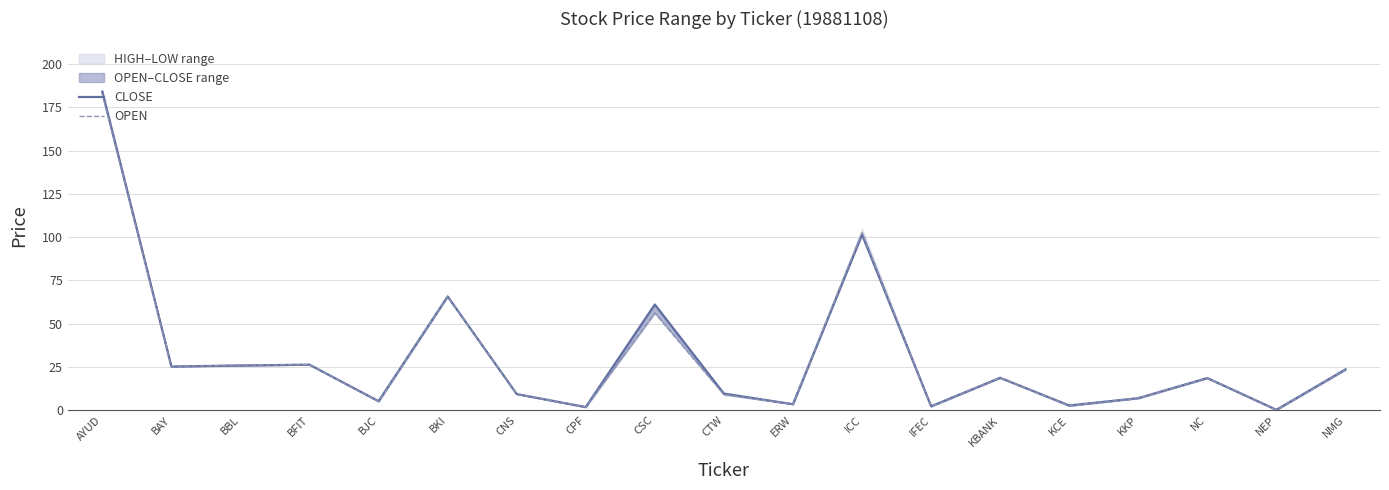

Where is the first local minimum for CLOSE?

BAY